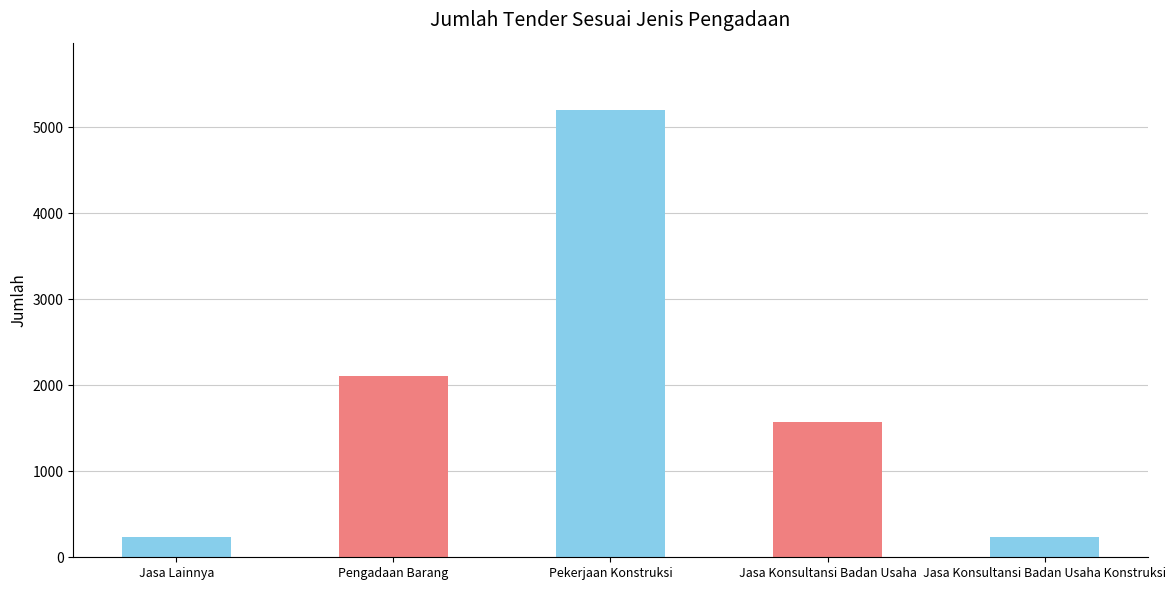

Count the number of data series in this chart.

1